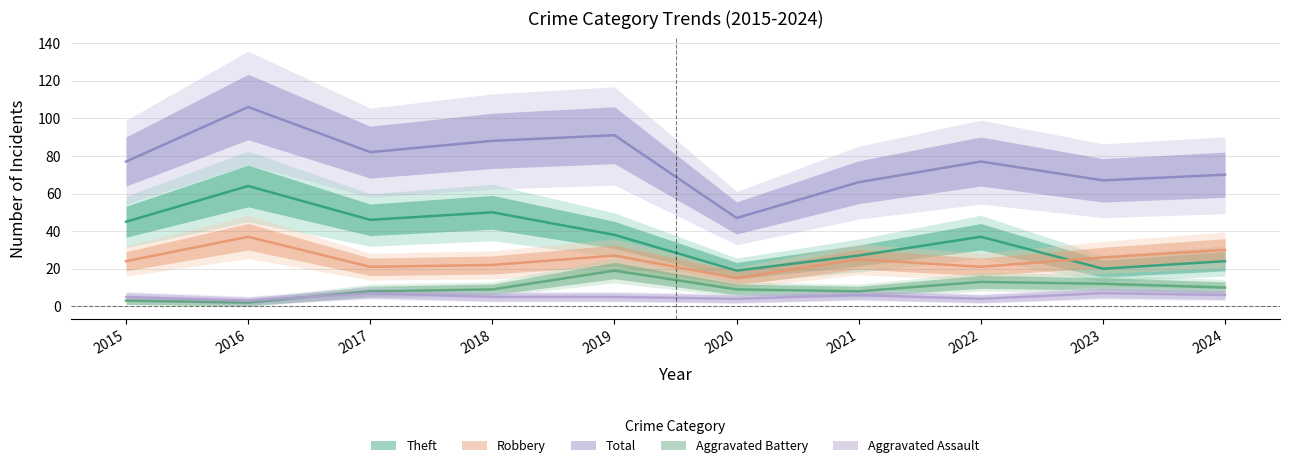

Which series has the largest total across all categories?

Total